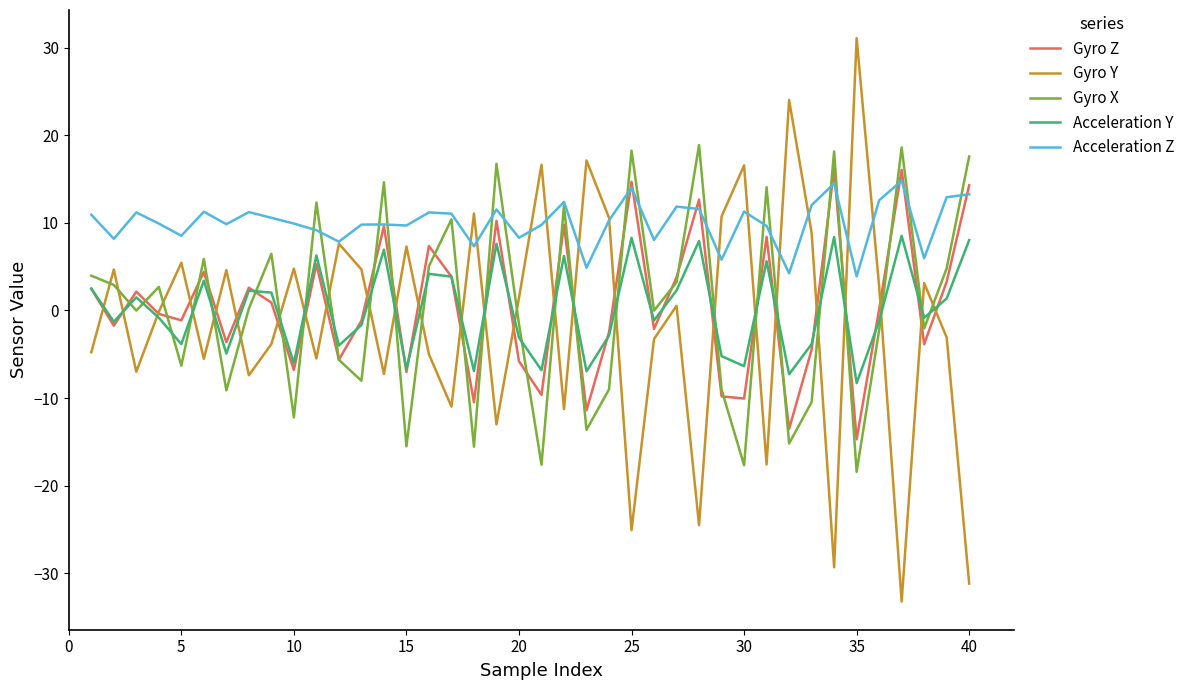

Which series has the widest spread of values?

Gyro Y